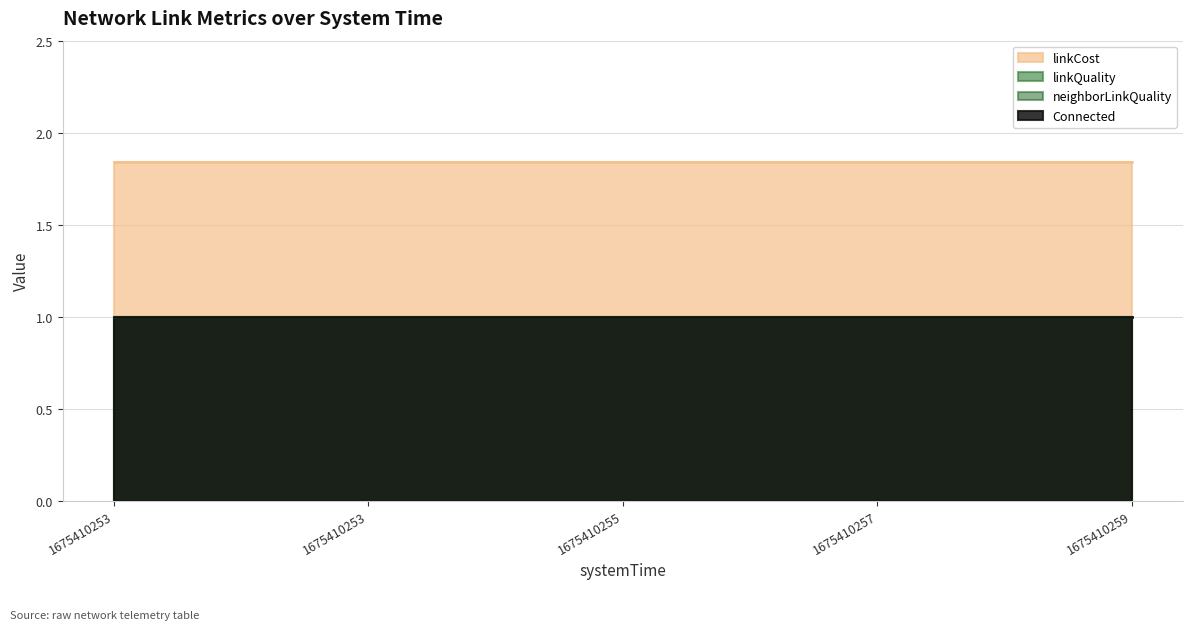

Reading left to right, list all the values displayed in this chart.

linkCost: 1675410253=1.8	1675410253=1.8	1675410255=1.8	1675410257=1.8	1675410259=1.8
linkQuality: 1675410253=1.0	1675410253=1.0	1675410255=1.0	1675410257=1.0	1675410259=1.0
neighborLinkQuality: 1675410253=1.0	1675410253=1.0	1675410255=1.0	1675410257=1.0	1675410259=1.0
Connected: 1675410253=1.0	1675410253=1.0	1675410255=1.0	1675410257=1.0	1675410259=1.0